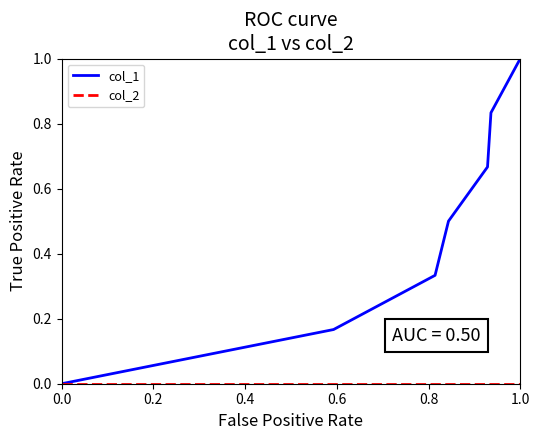

Which series has the largest total across all categories?

col_1